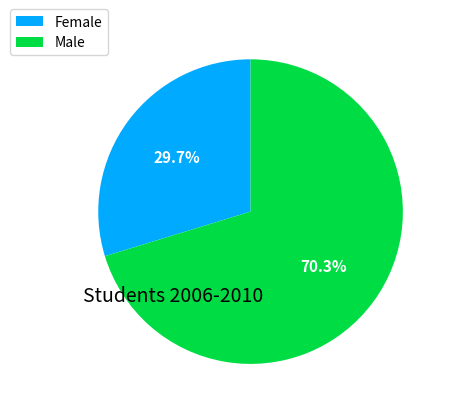

To the nearest percent, what is the average slice percentage?

50%